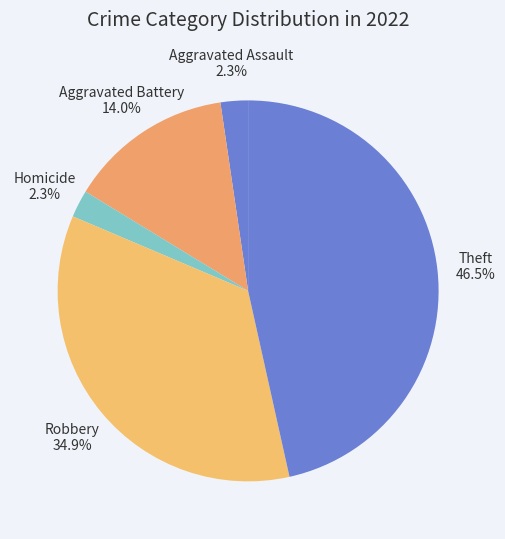

Does Aggravated Battery account for over 50% of the chart?

No